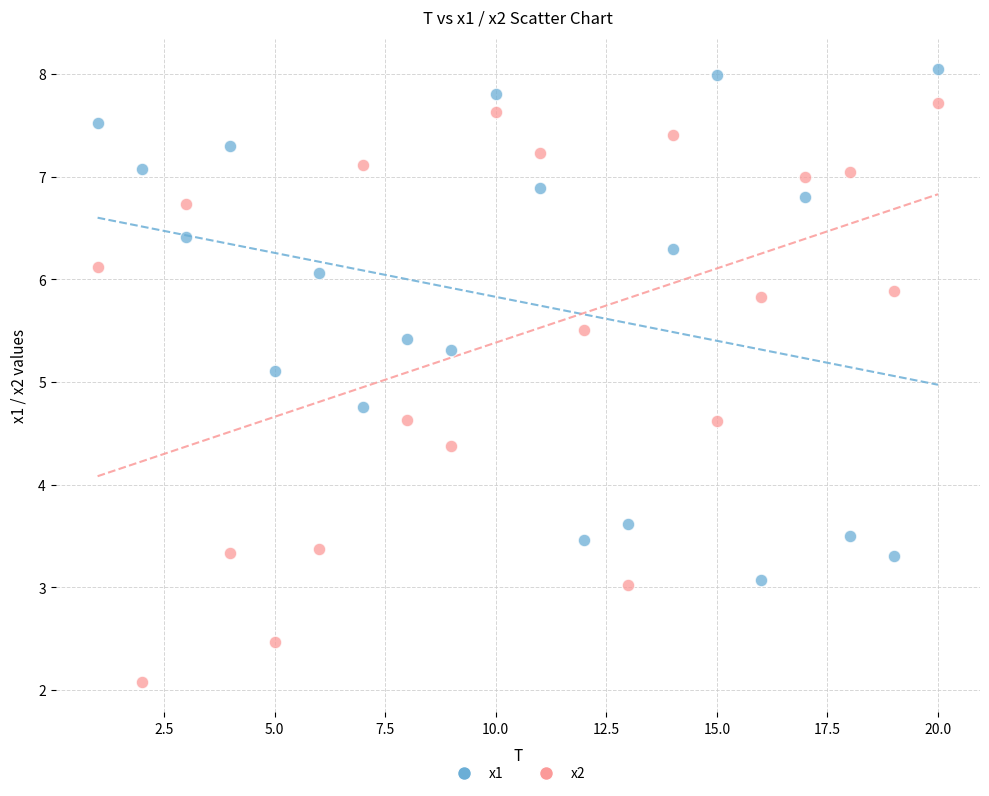

Across all data points, what is the range of X values (max minus min)?

19.0